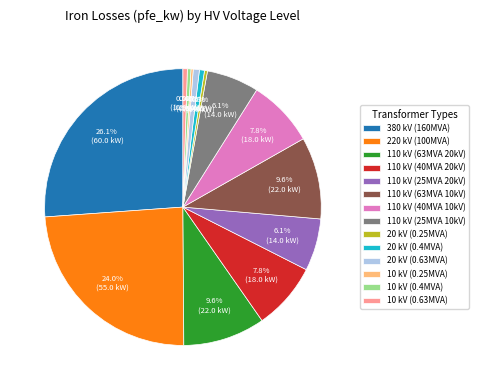

Which slice is the largest?

380 kV (160MVA)